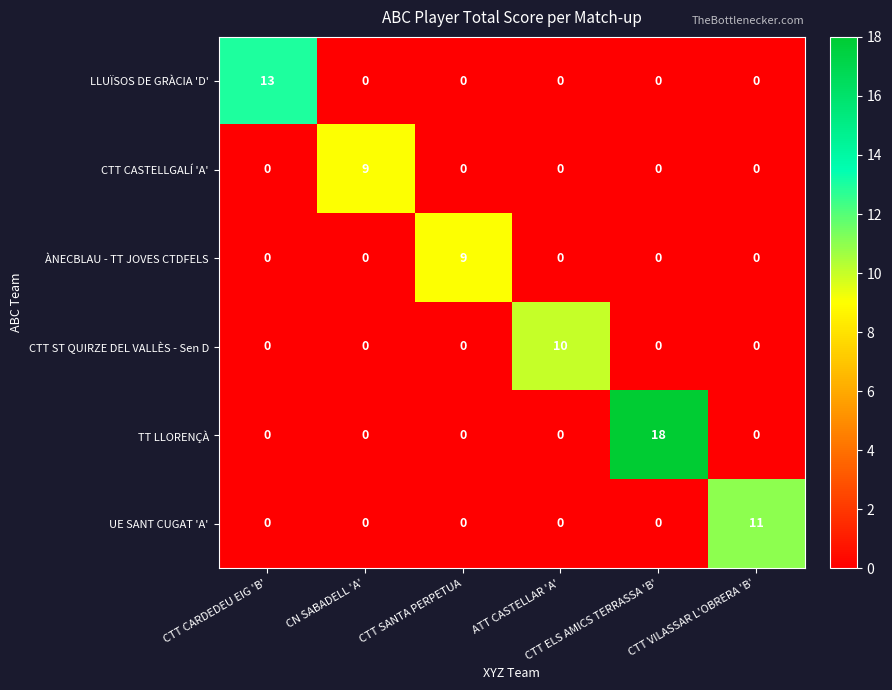

Which series has the largest total across all categories?

TT LLORENÇÀ